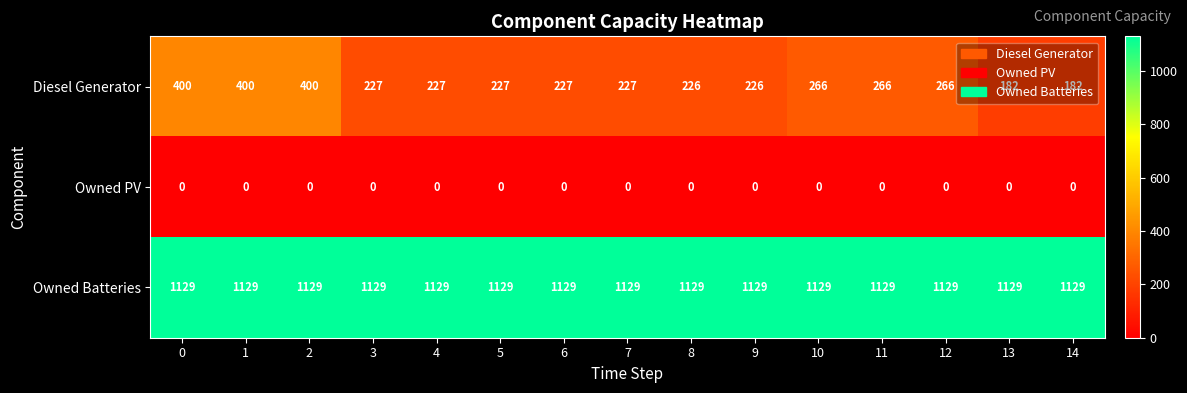

Which series has the largest range (max minus min)?

Diesel Generator